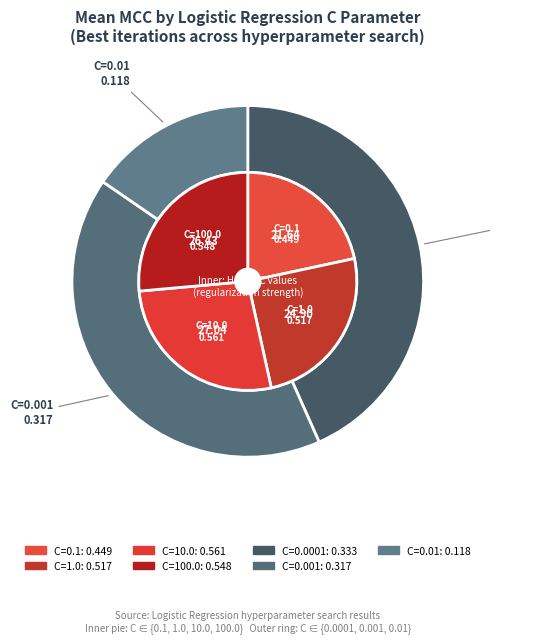

To the nearest percent, what percentage of the pie is C=10.0?

20%